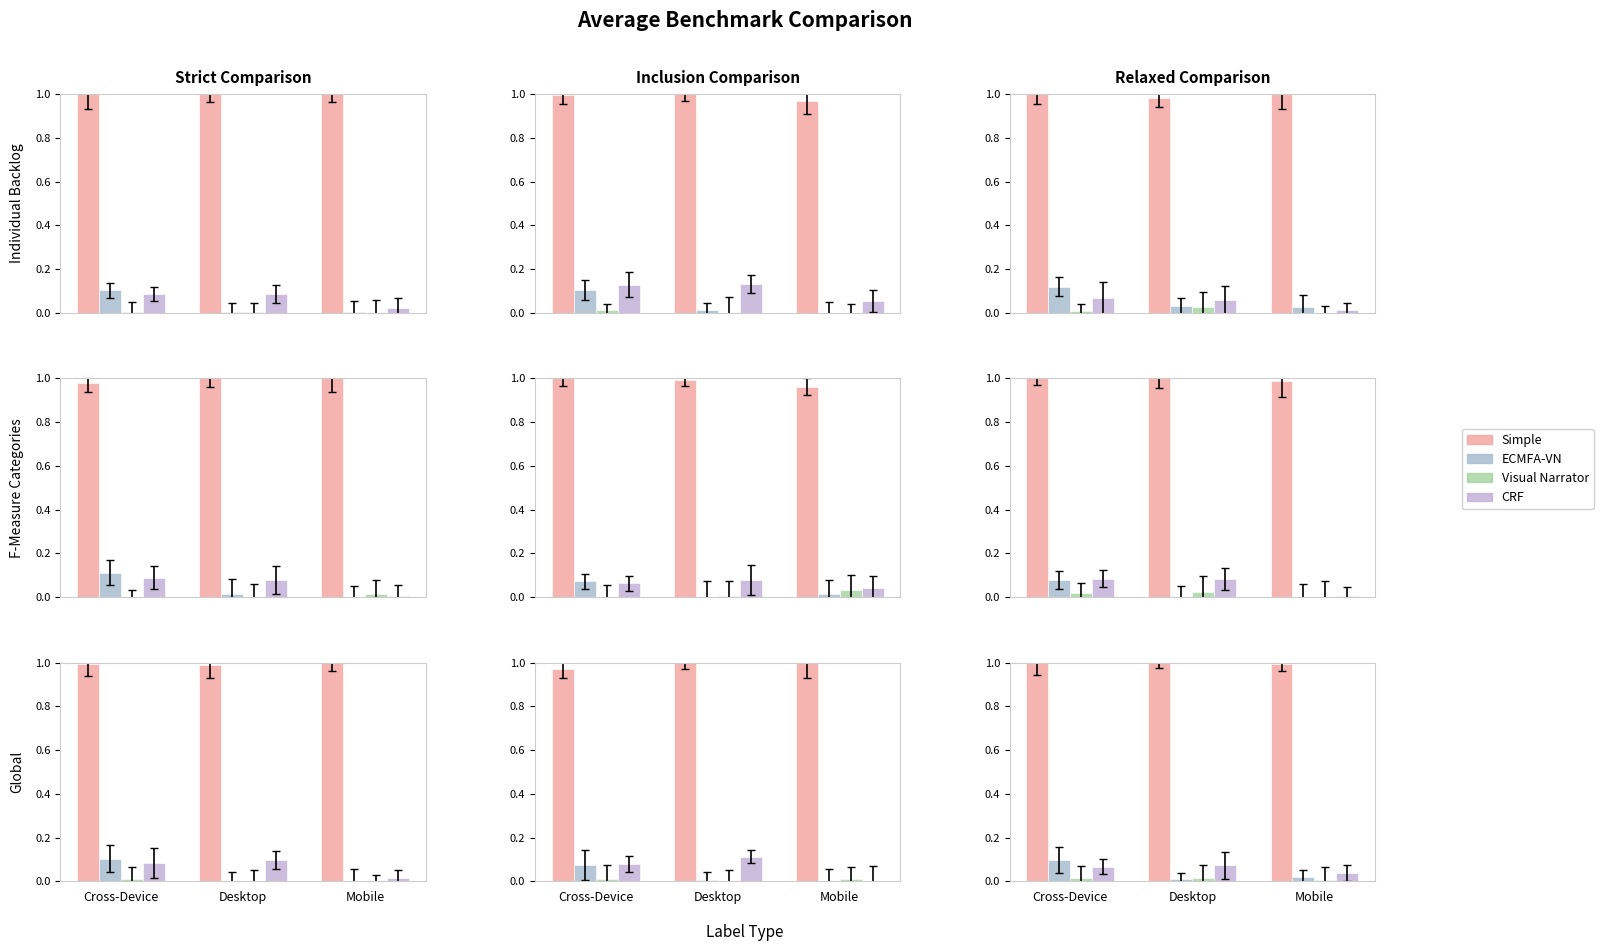

At how many categories does at least one series exceed 0?

3